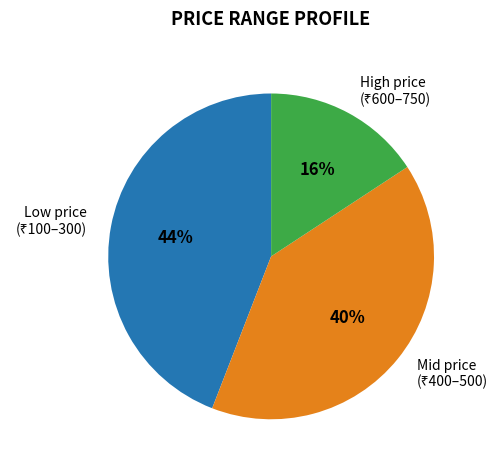

To the nearest percent, what is the difference between the largest and smallest slice percentages?

28%